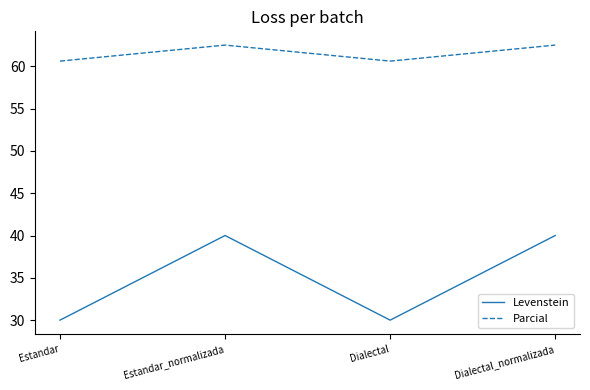

What is the sum of the Parcial values at Estandar_normalizada and Dialectal?

123.1